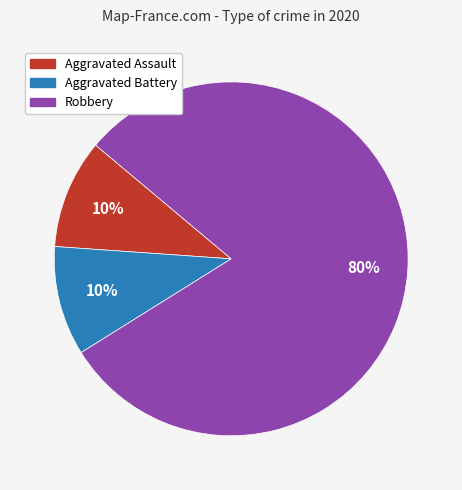

To the nearest percent, what portion does Robbery represent?

80%